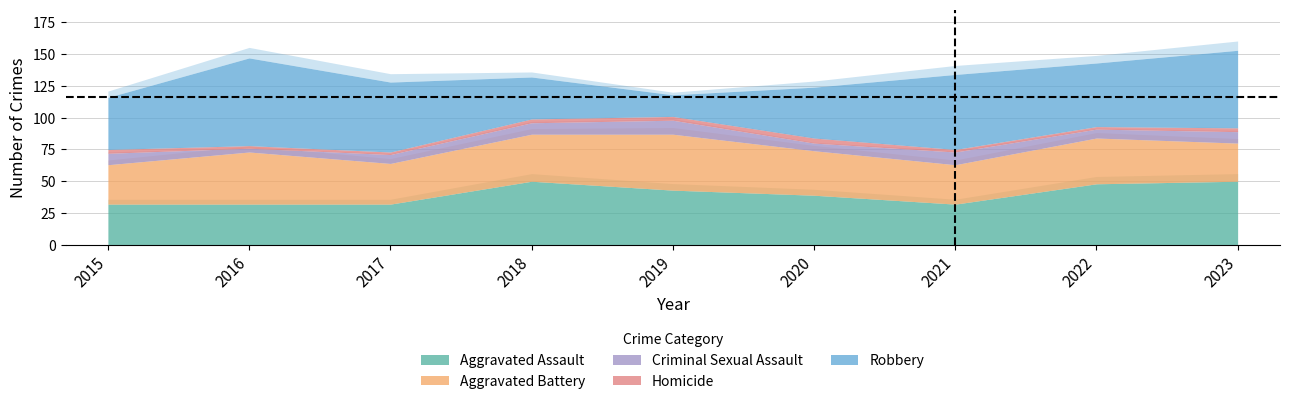

How many lines are shown in the chart?

5